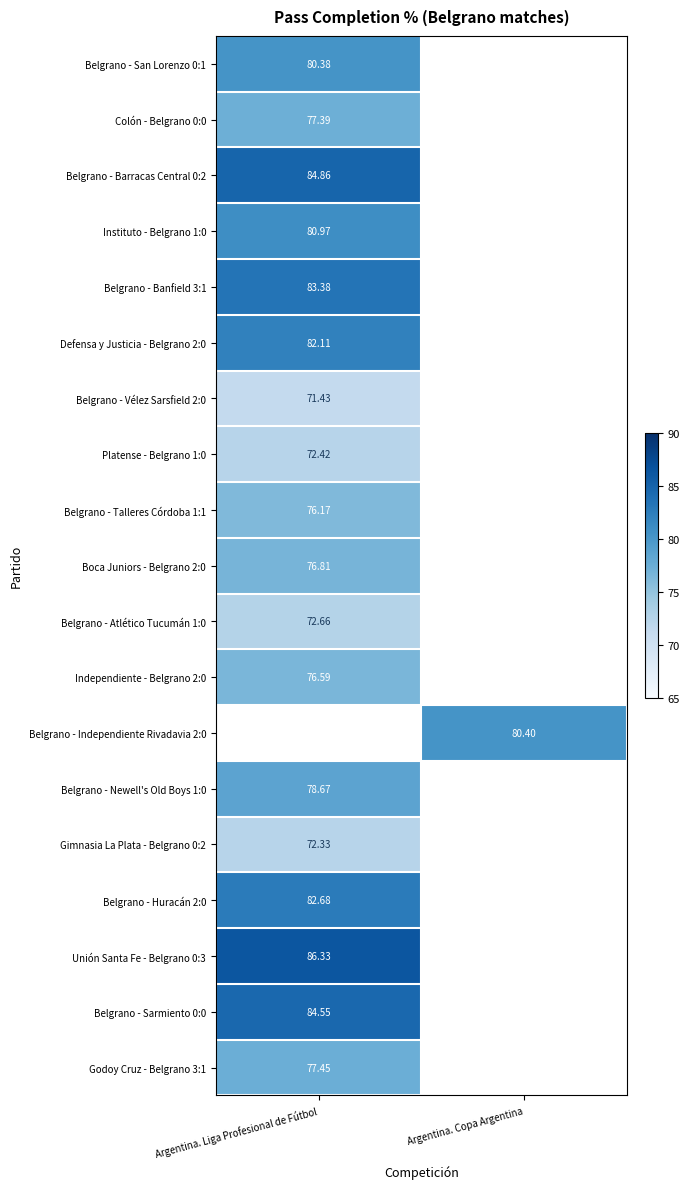

How many values in the Belgrano - Independiente Rivadavia 2:0 series exceed 80?

1